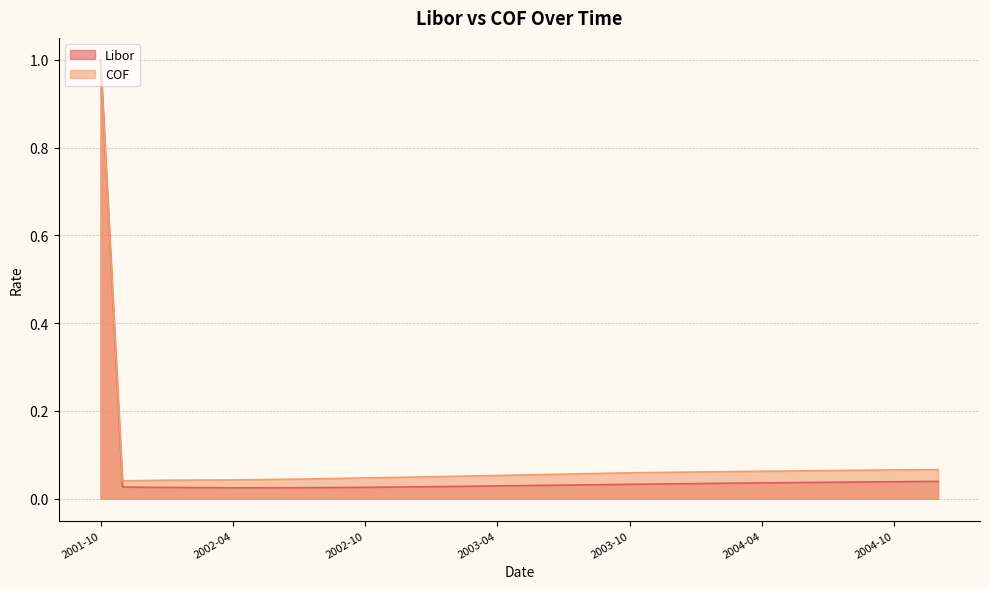

Count the number of categories in the chart.

39